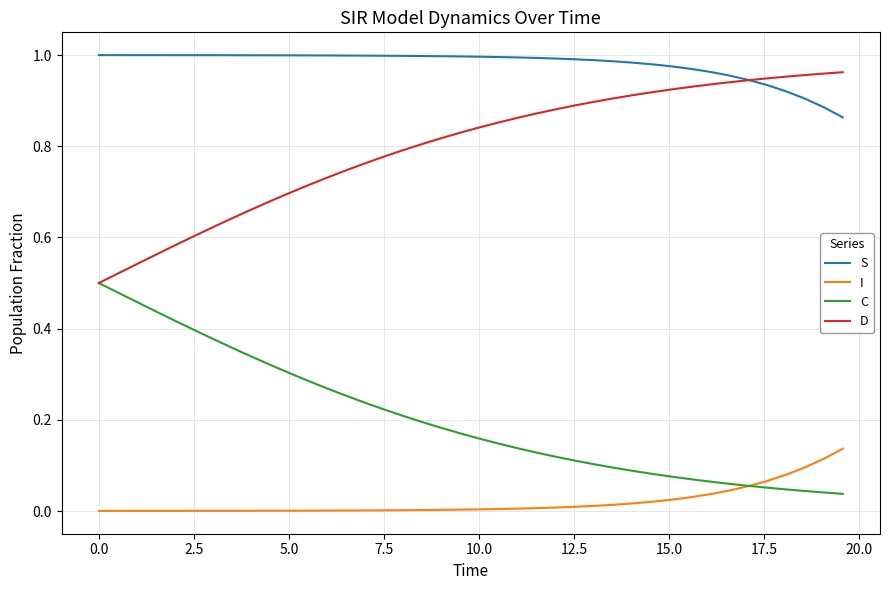

Rank the series by their average value, from lowest to highest.

I, C, D, S